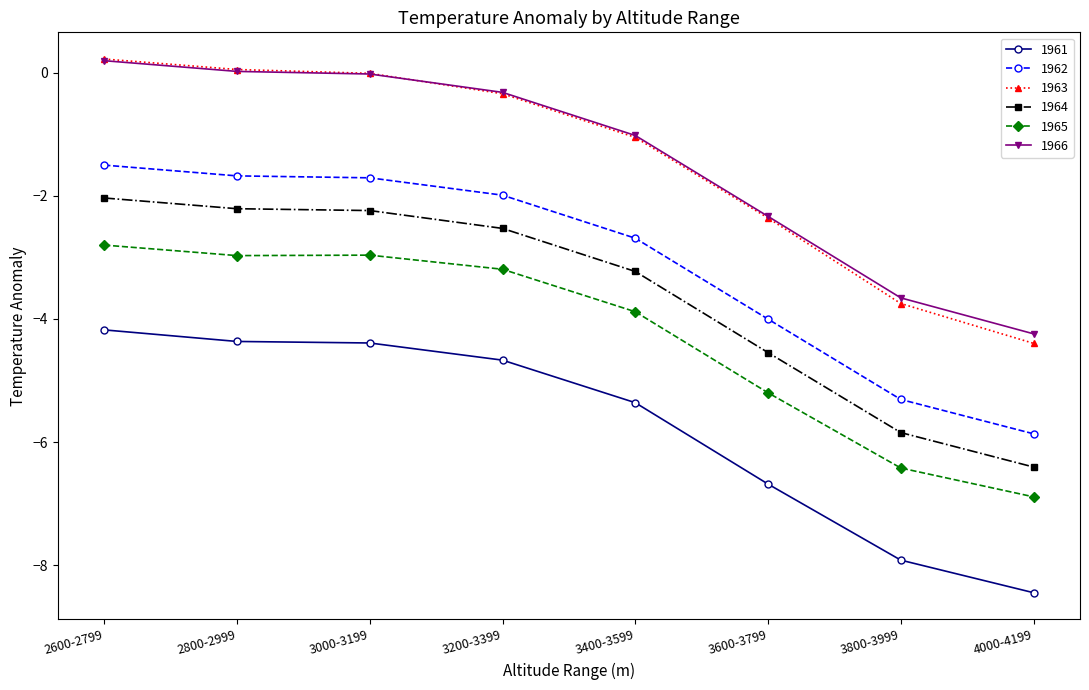

At which label does 1966 reach its peak?

2600-2799